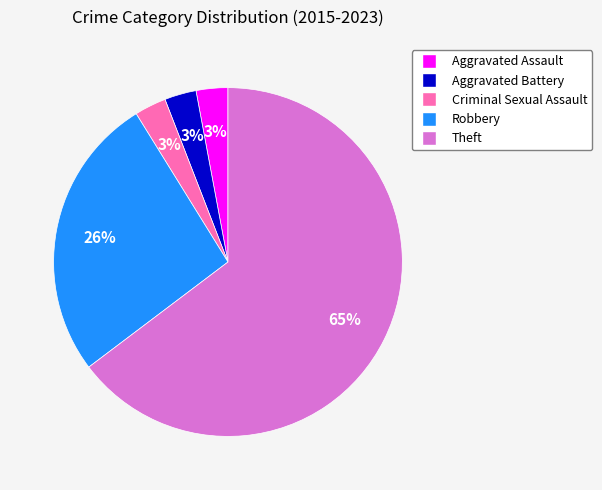

Is there a majority slice in this chart?

Yes